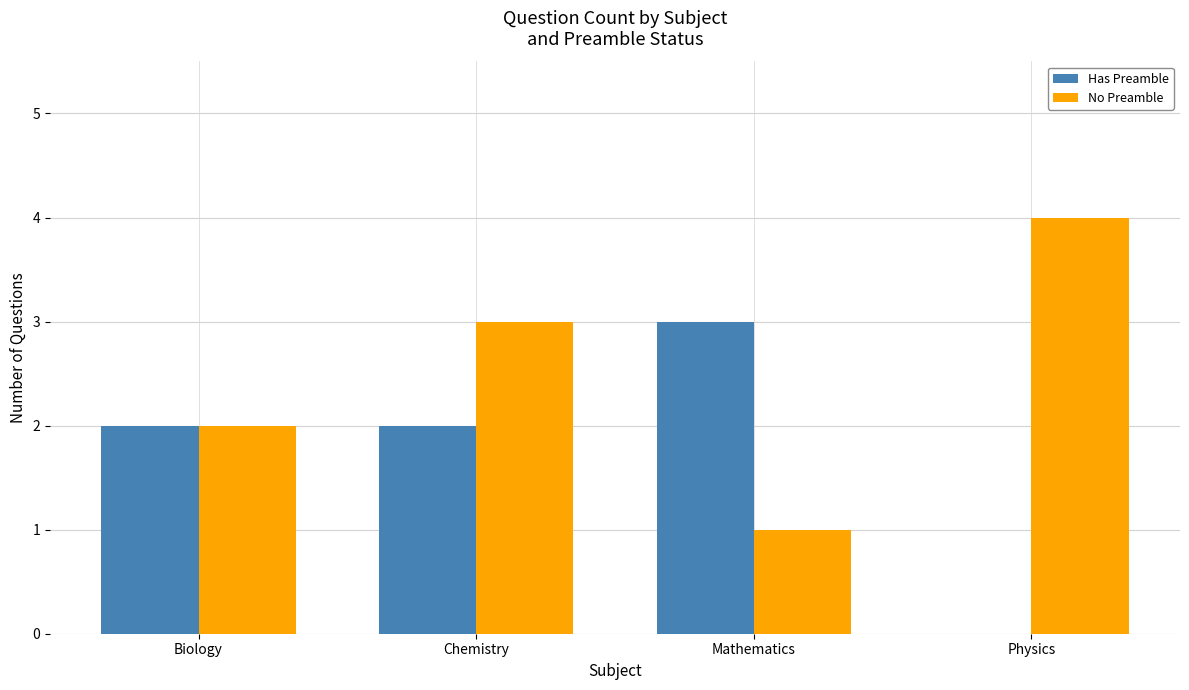

True or false: No Preamble has a value of 3 at Chemistry.

True